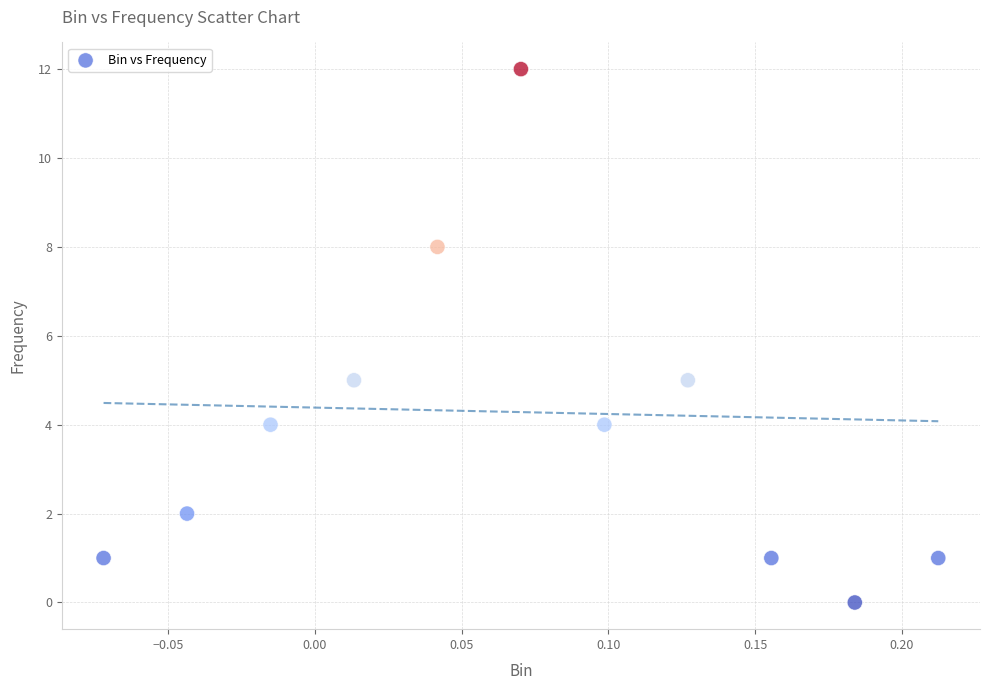

What is the range of Y values (max minus min)?

12